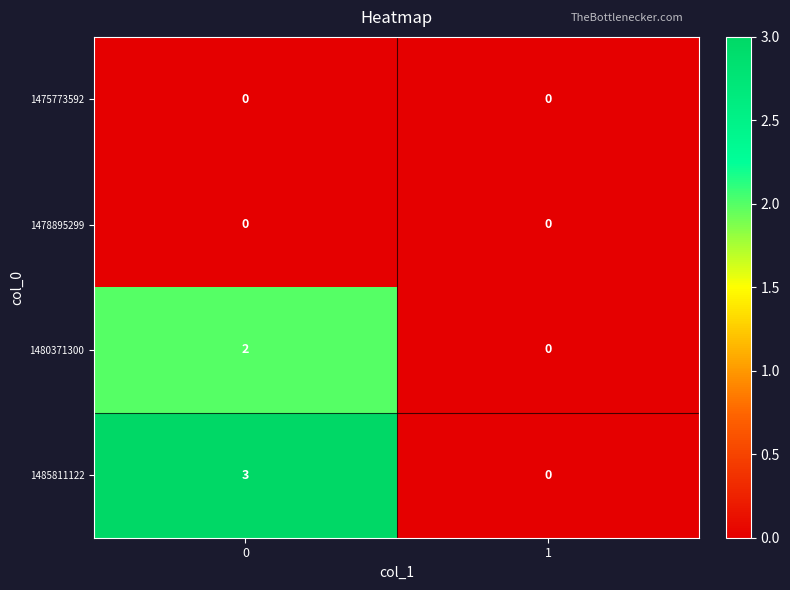

What is the difference between the 1485811122 values at 0 and 1?

3